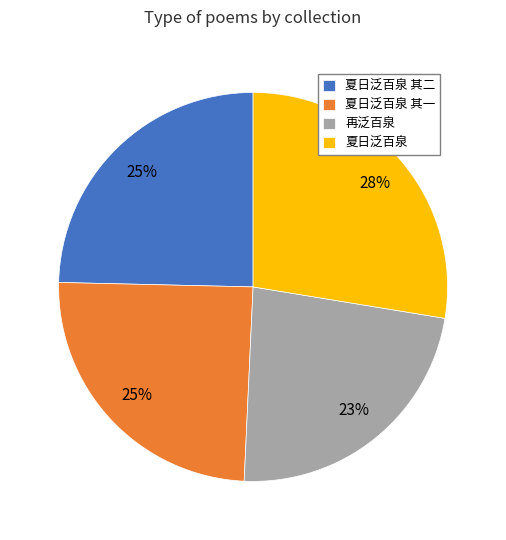

What is the smallest slice in the pie chart?

再泛百泉